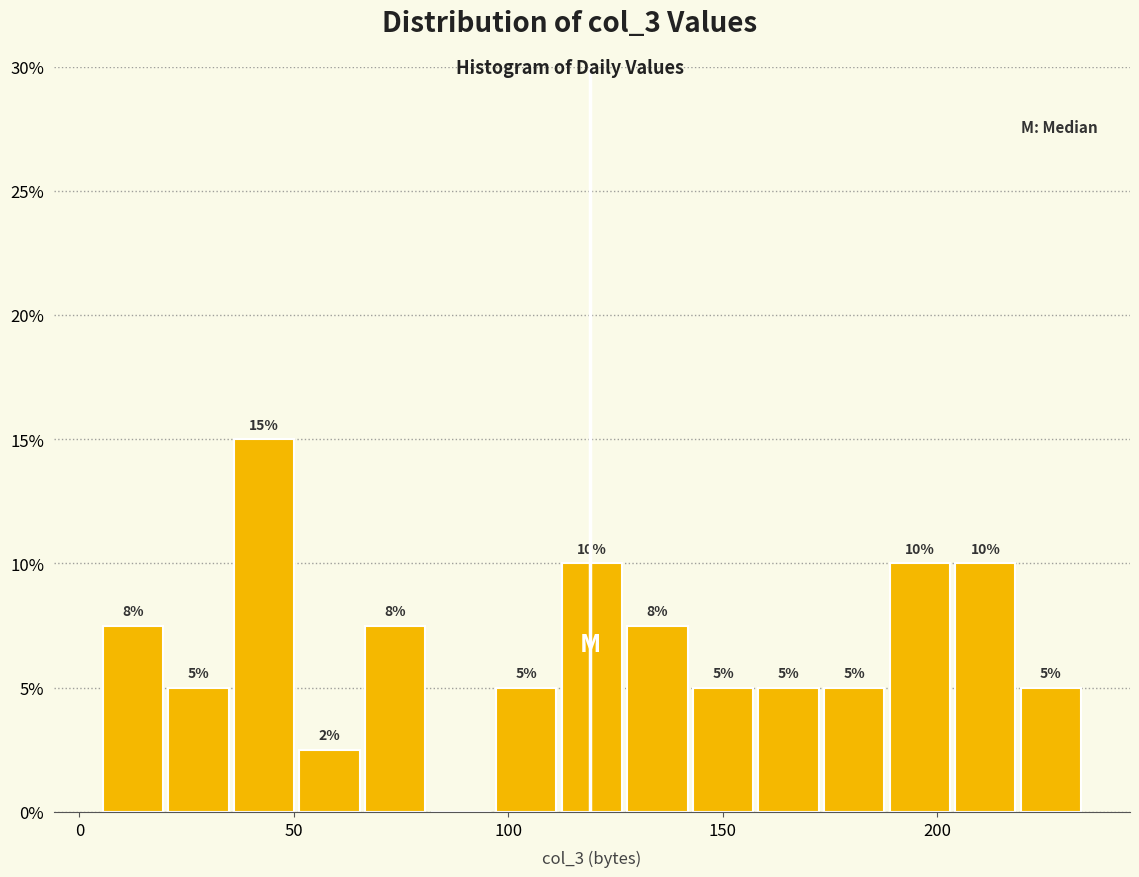

Around what value on the x-axis is the tallest bar? Give the approximate position of its centre, as read against the axis.

45